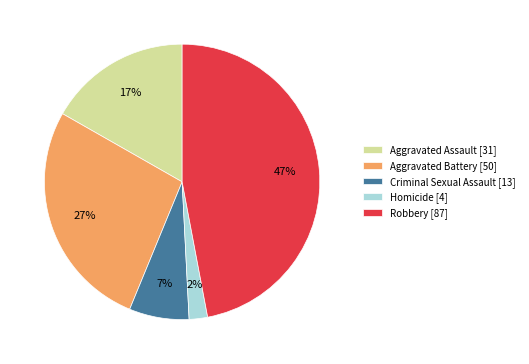

To the nearest percent, what is the combined percentage of Criminal Sexual Assault and Aggravated Battery?

34%